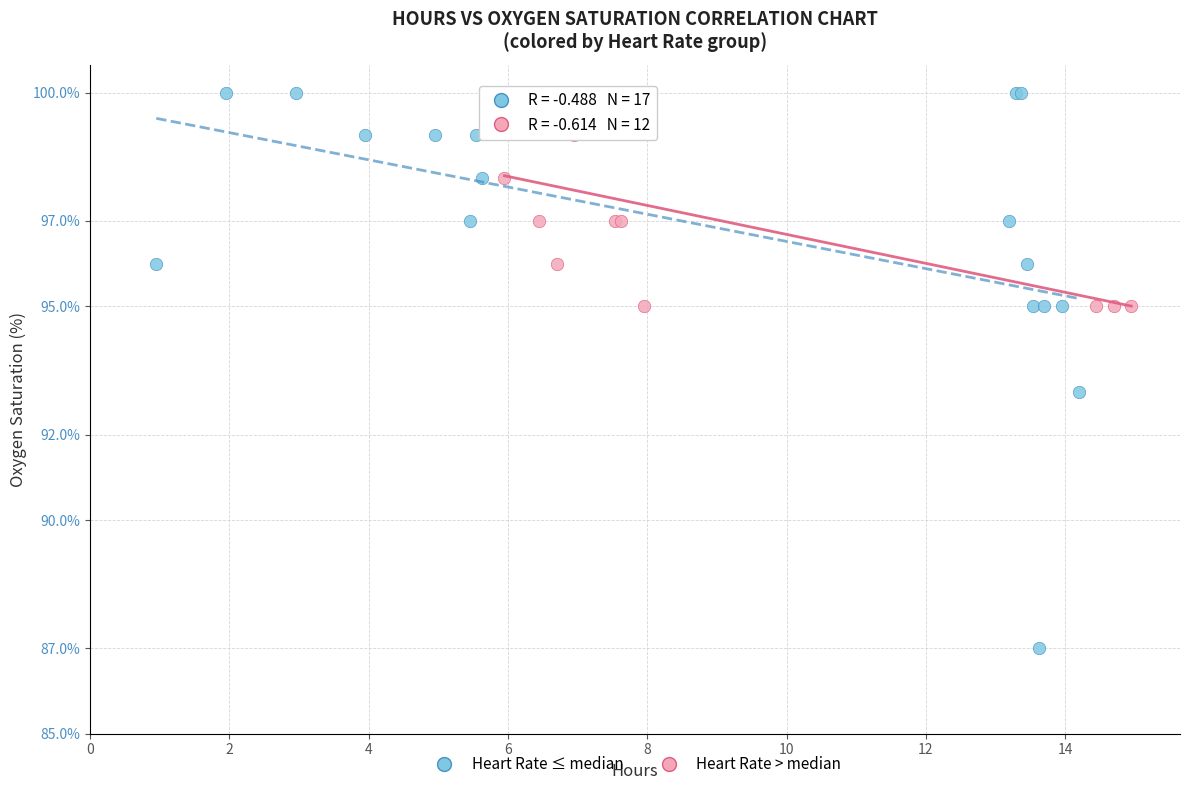

Which series has the widest spread of Y values?

Heart Rate ≤ median